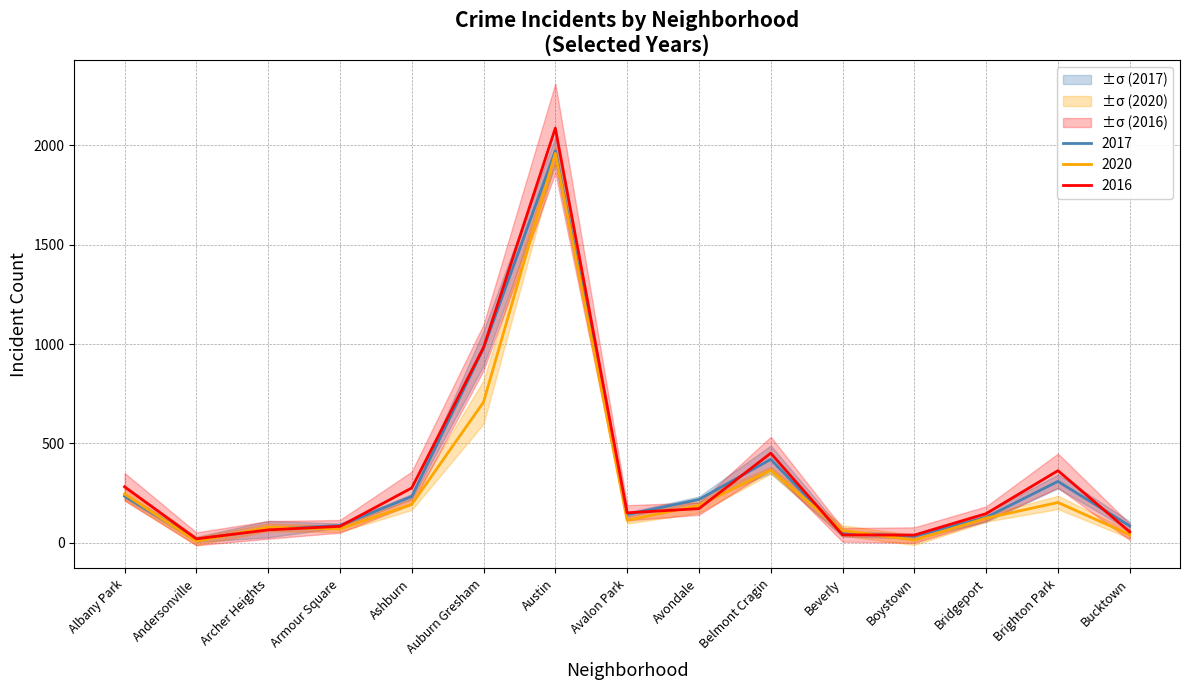

How many distinct data groups are displayed?

3